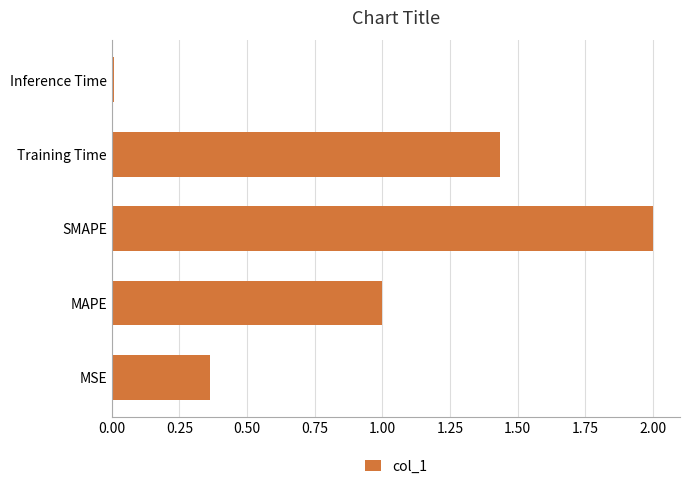

What is the difference between the maximum and minimum values?

2.0